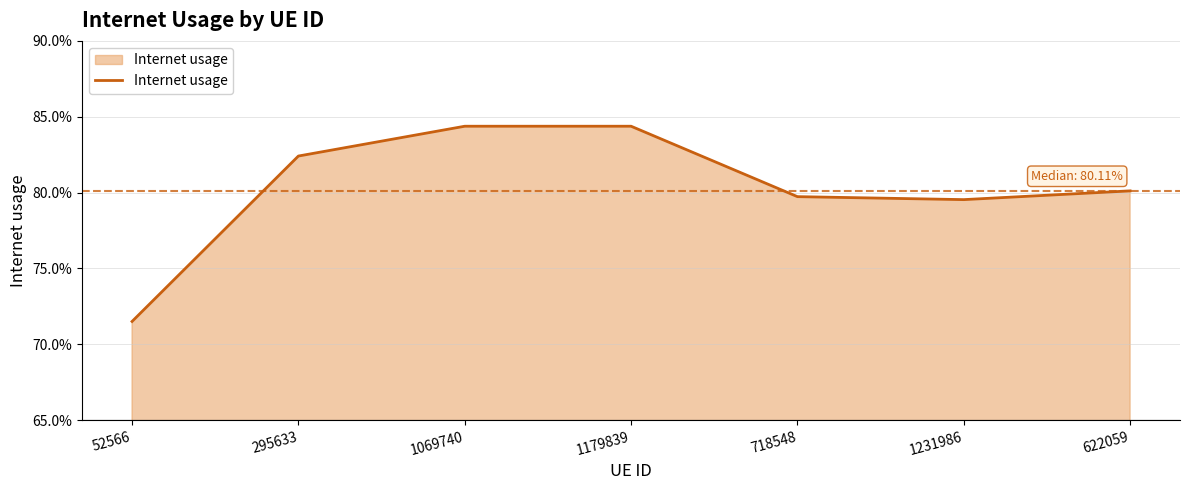

Is it true that the value at 52566 is 0.4?

False